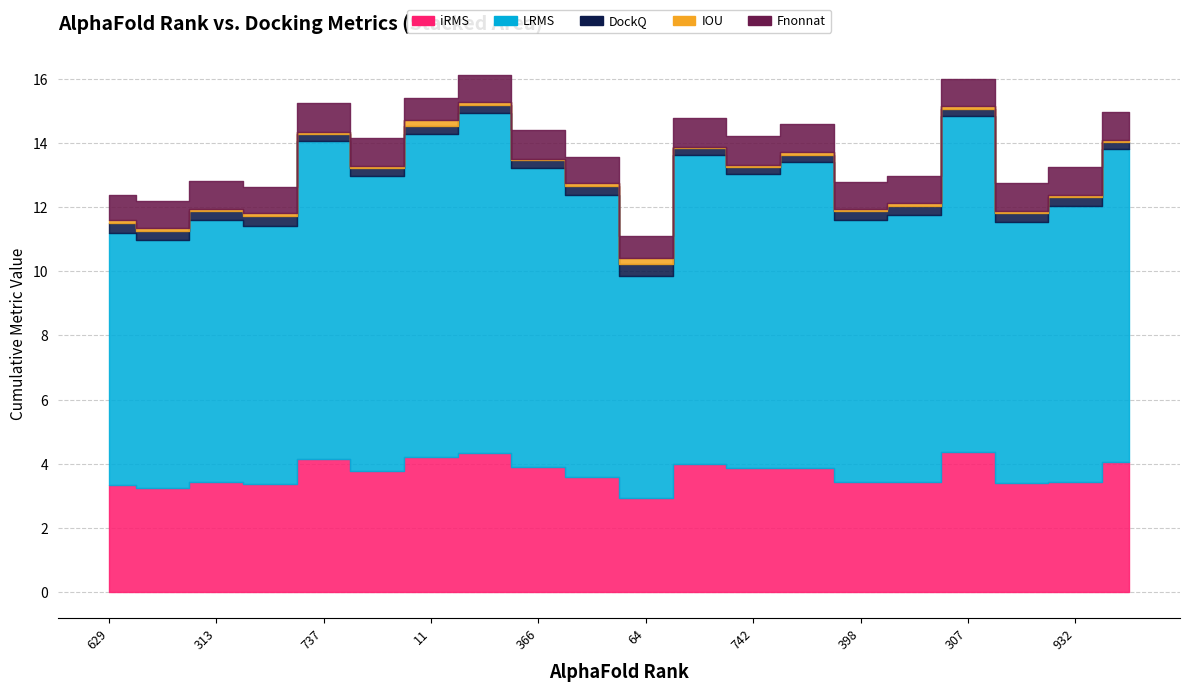

Rank the series by their maximum value, from highest to lowest.

LRMS, iRMS, Fnonnat, DockQ, IOU